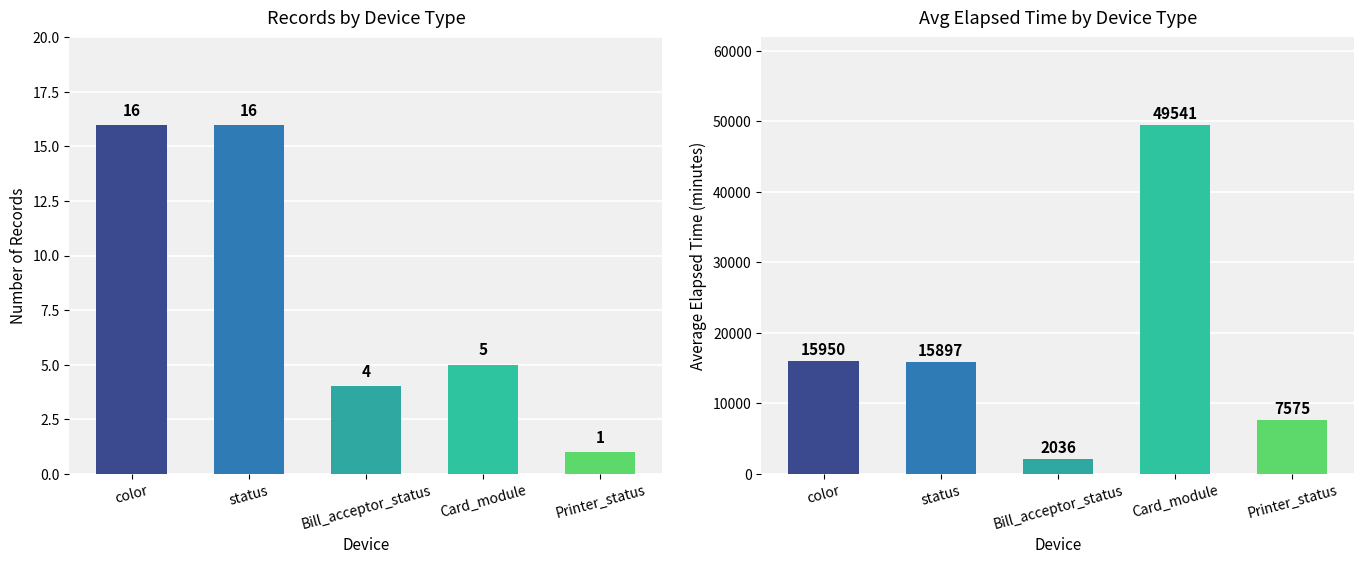

Count the number of data series in this chart.

2